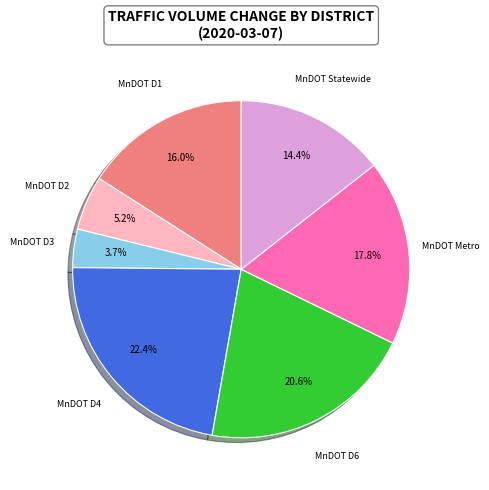

Does any single category account for the majority?

No